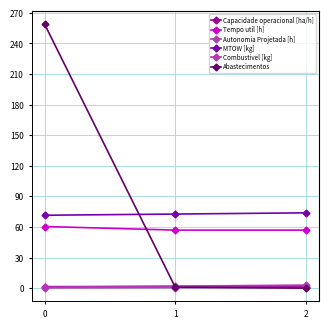

How many series are shown in this chart?

6